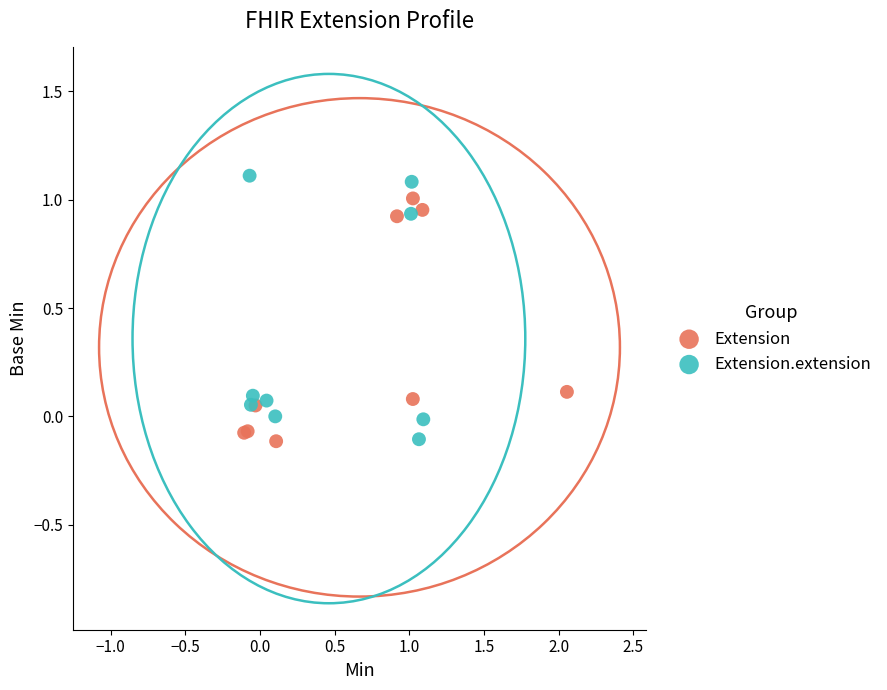

What are all the series names shown in the legend?

Extension, Extension.extension